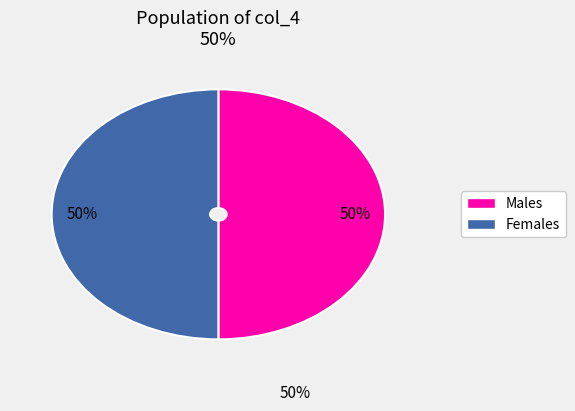

To the nearest percent, what is the average slice percentage?

50%